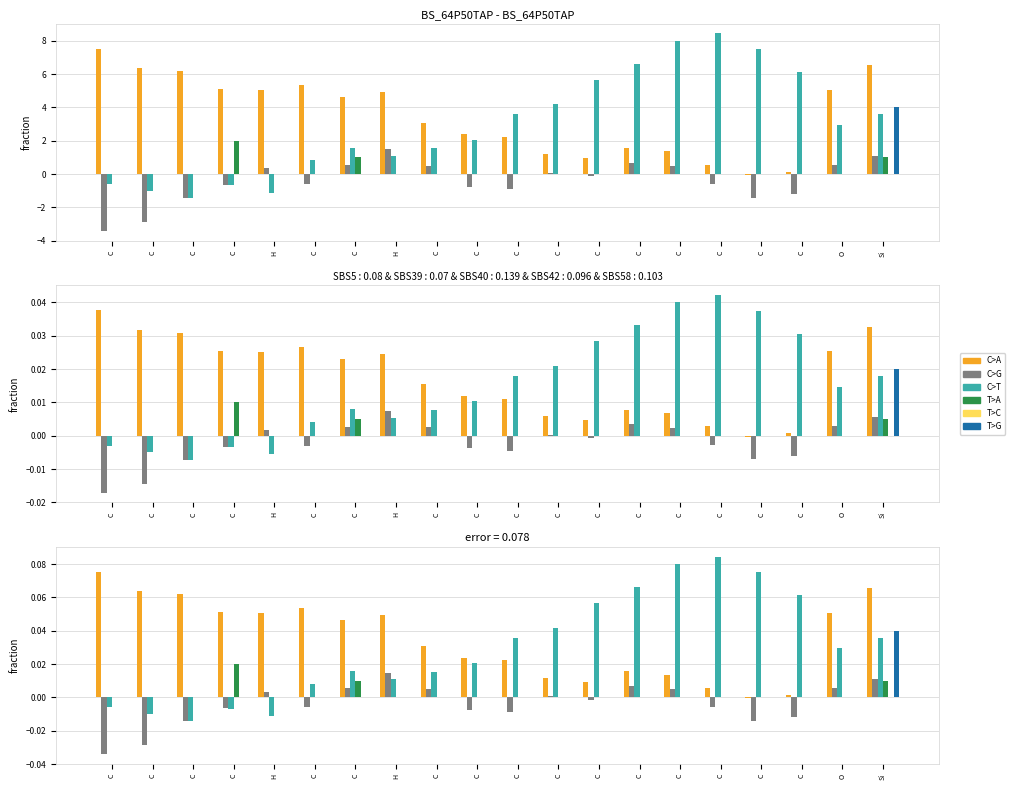

At how many categories does at least one series exceed 0?

20